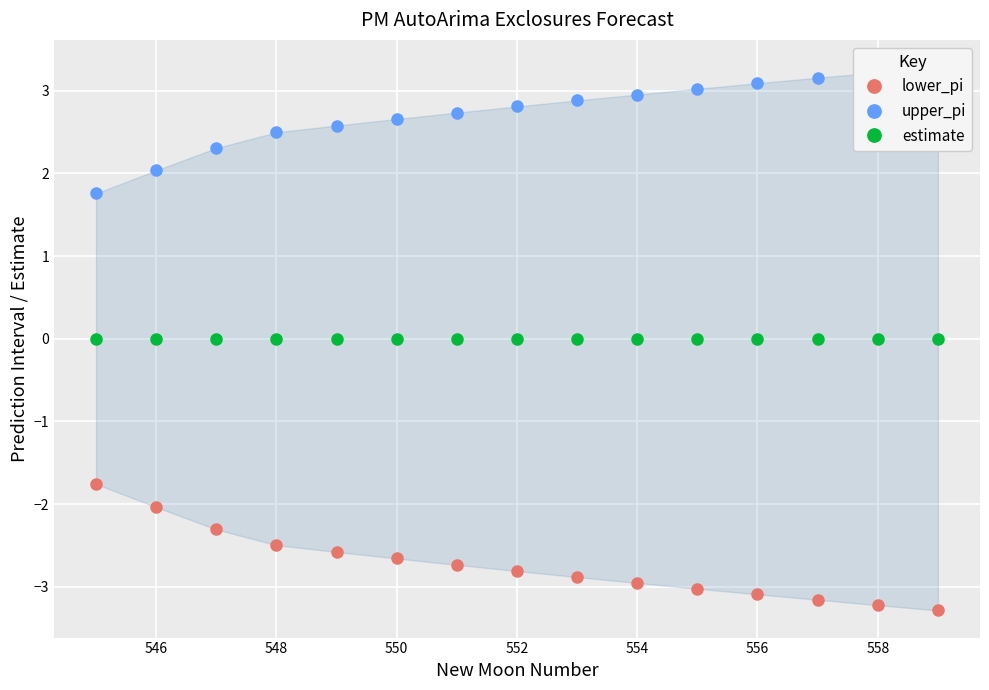

Is it true that estimate equals 0.0 at 552?

True